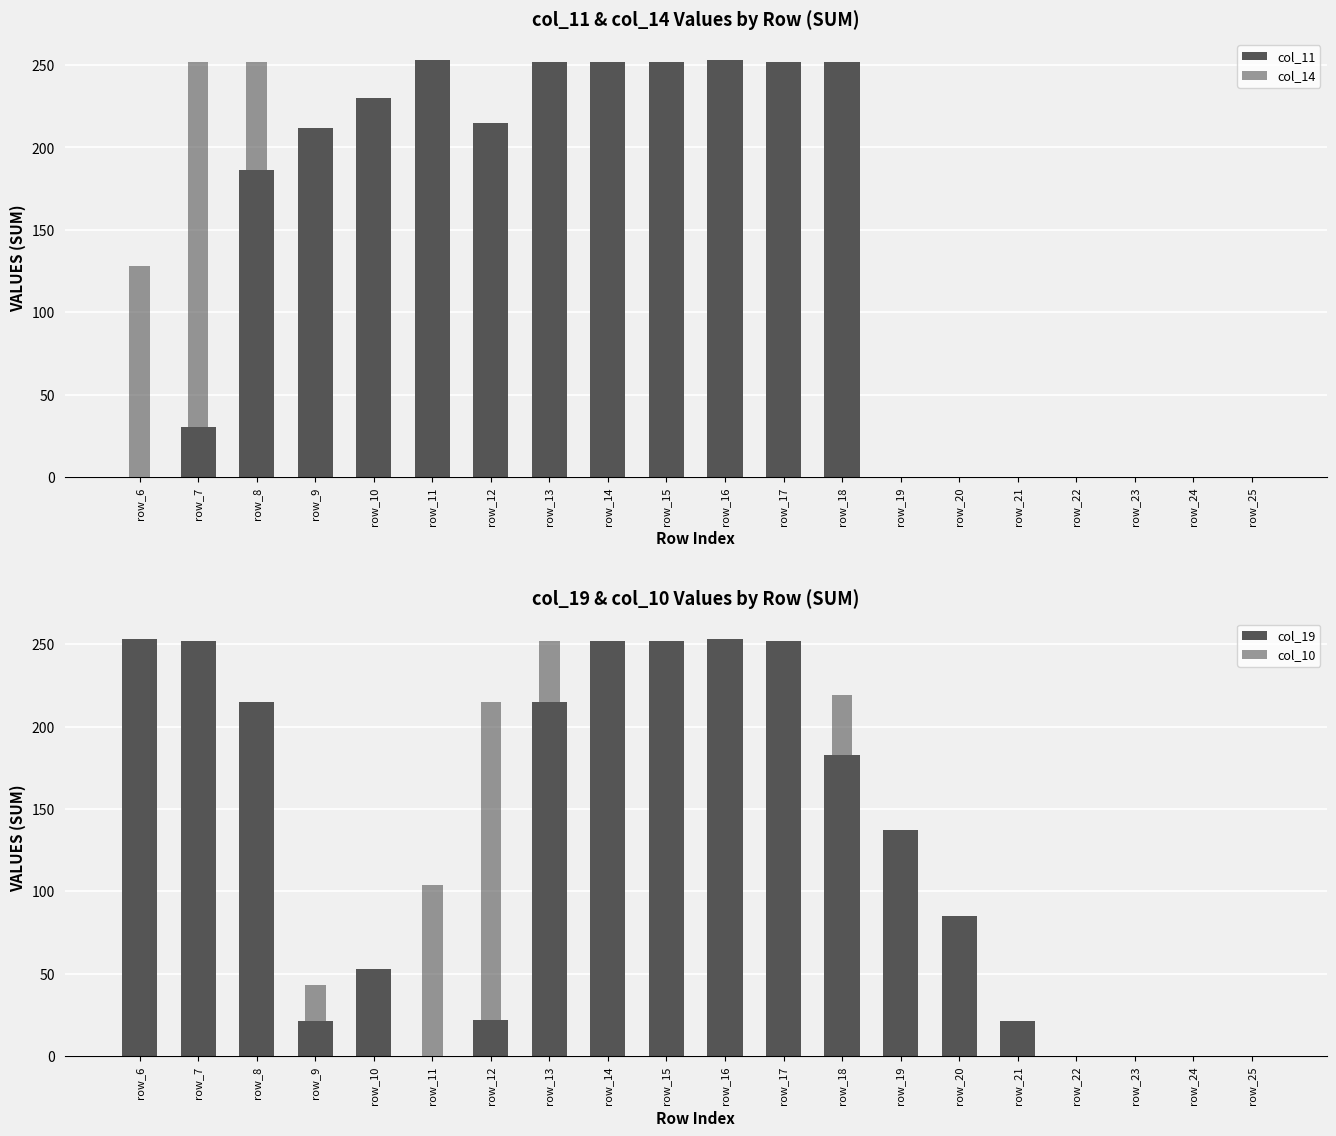

Reading left to right, extract all data points from this chart.

col_11: 0	30	186	212	230	253	215	252	252	252	253	252	252	0	0	0	0	0	0	0
col_14: 128	252	252	210	12	0	0	0	0	116	253	252	252	0	0	0	0	0	0	0
col_19: 253	252	215	21	53	0	22	215	252	252	253	252	183	137	85	21	0	0	0	0
col_10: 0	0	7	43	43	104	215	252	252	252	253	252	219	80	0	0	0	0	0	0